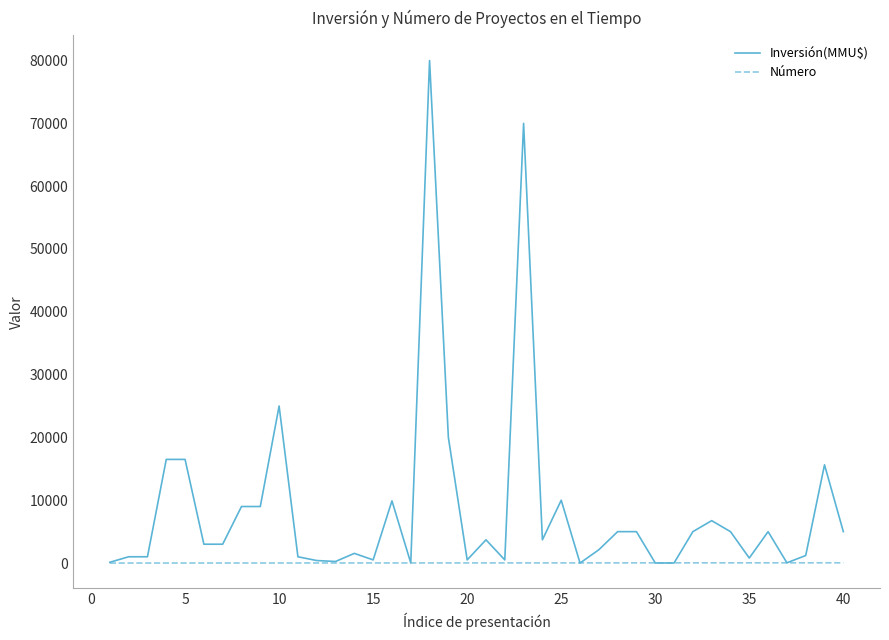

List the series in order of their peak value, lowest first.

Número, Inversión(MMU$)